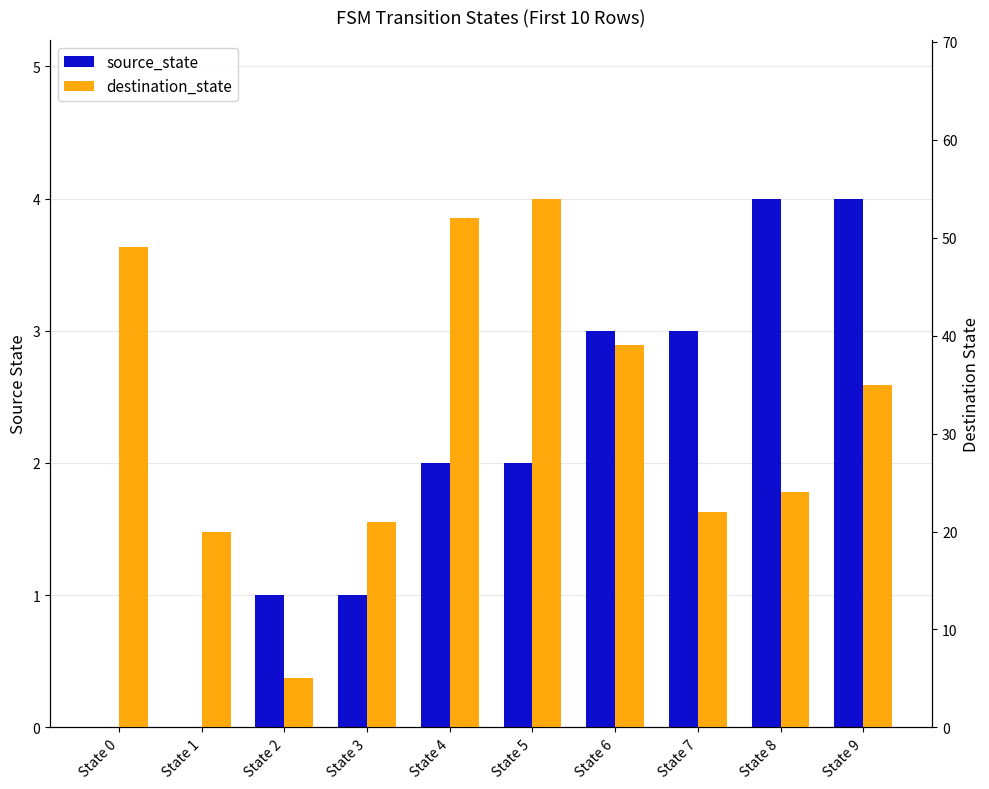

What is the difference between the second highest and second lowest values in the source_state series?

4